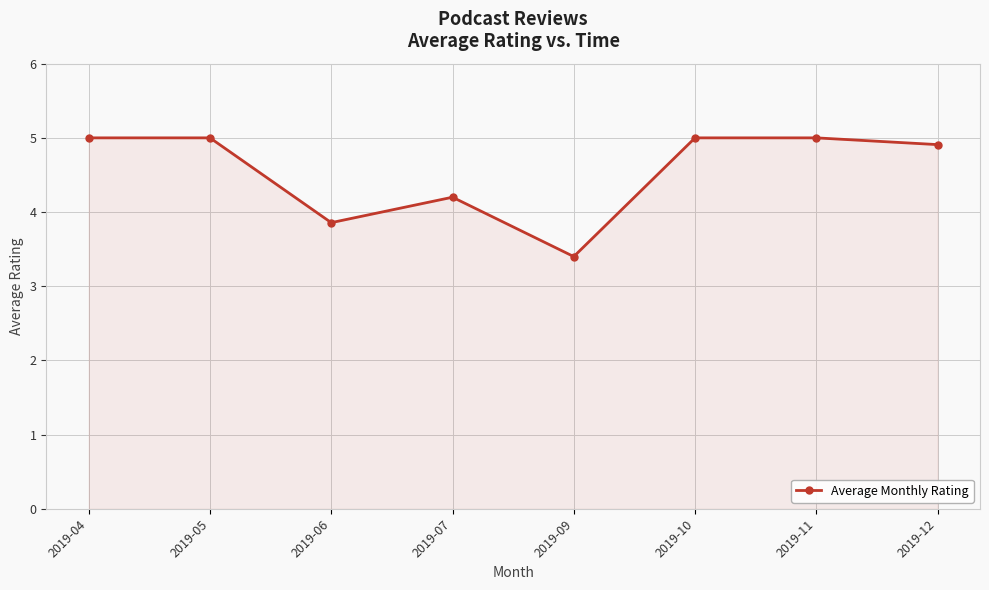

True or false: the data shows 3.4 at 2019-09.

True